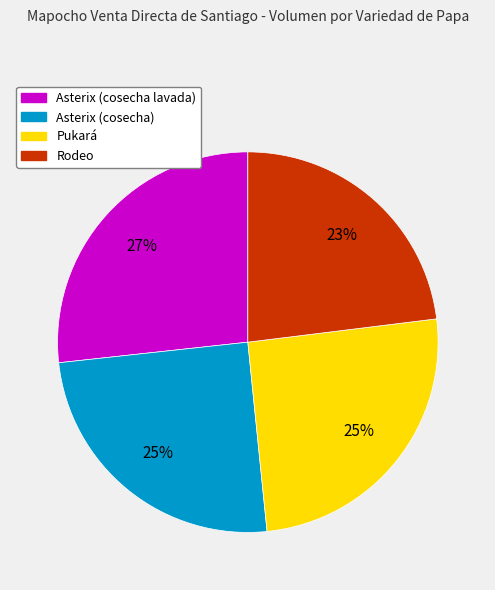

What percentage is the Pukará slice, to the nearest percent?

25%